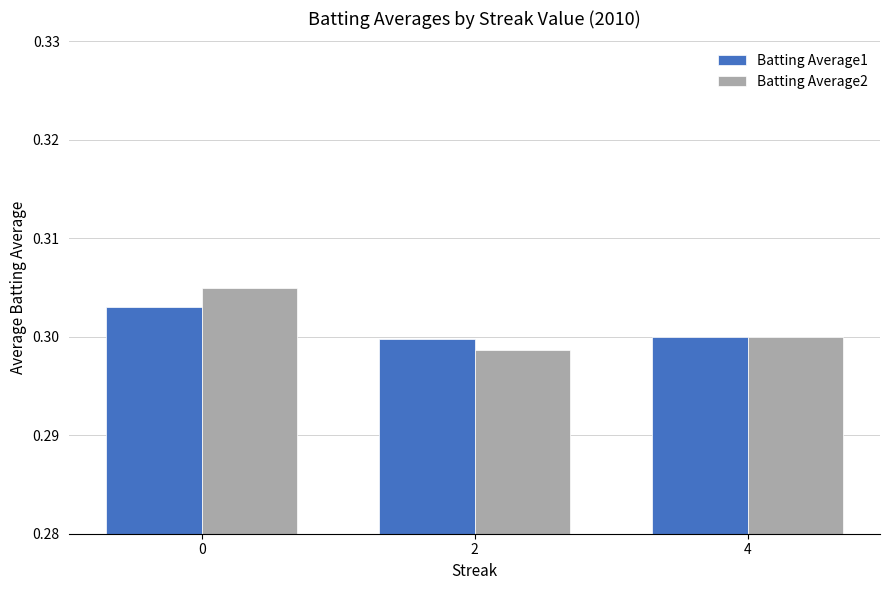

At which category does the chart reach its minimum across all series?

2